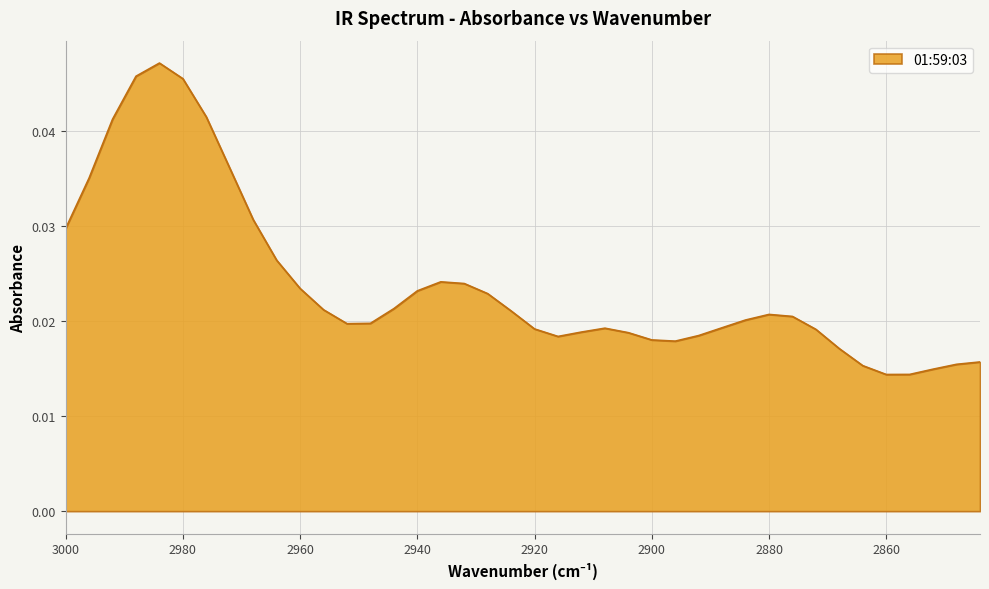

List the labels in order of value, smallest first.

2860, 2856, 2852, 2864, 2848, 2844, 2868, 2896, 2900, 2916, 2892, 2904, 2912, 2872, 2920, 2908, 2888, 2952, 2948, 2884, 2876, 2880, 2924, 2956, 2944, 2928, 2940, 2960, 2932, 2936, 2964, 3000, 2968, 2996, 2972, 2992, 2976, 2980, 2988, 2984